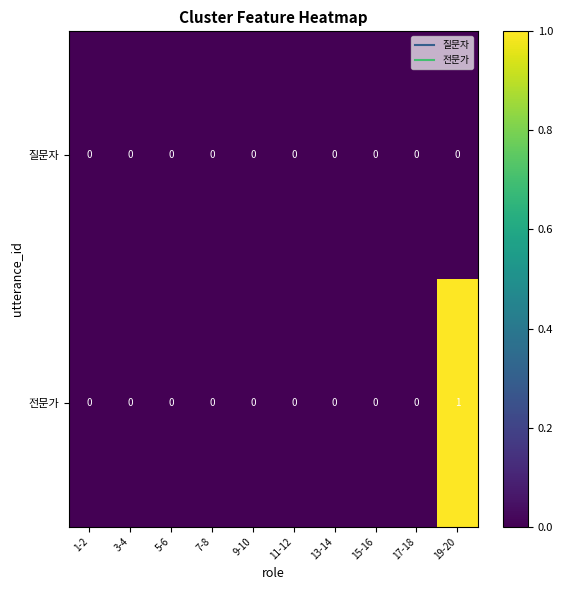

Which category has the highest value across all series?

19-20